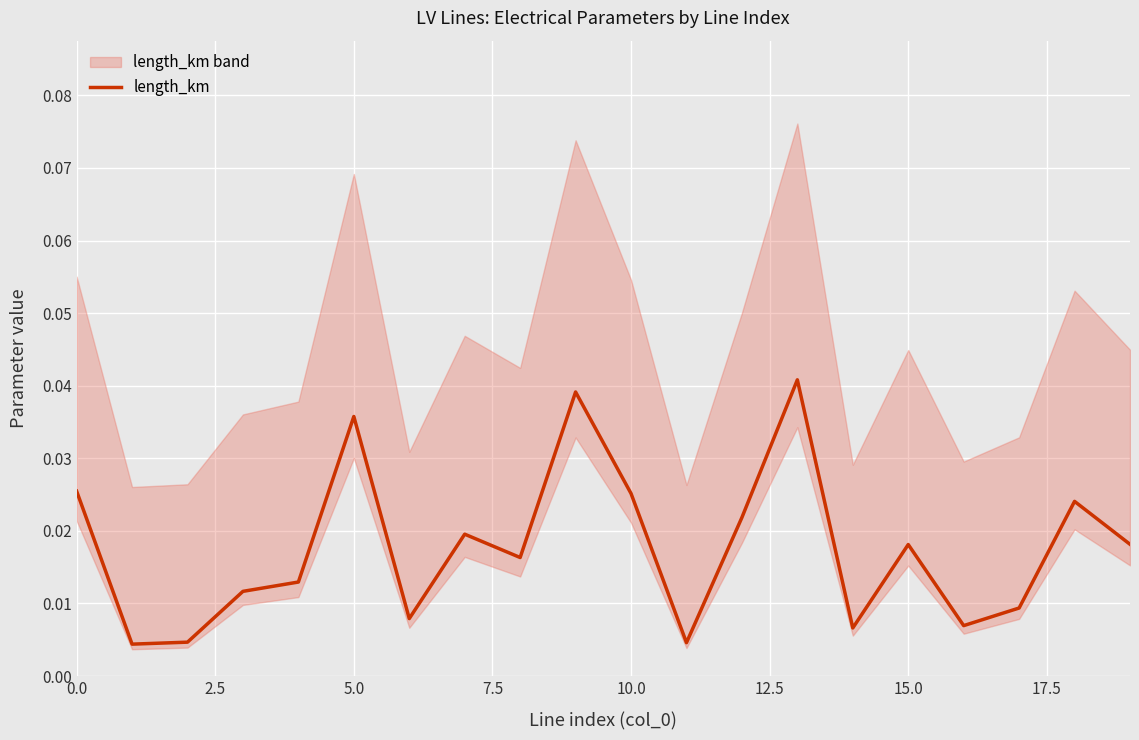

How many interior local peaks (higher than both neighbors) does the data have?

6